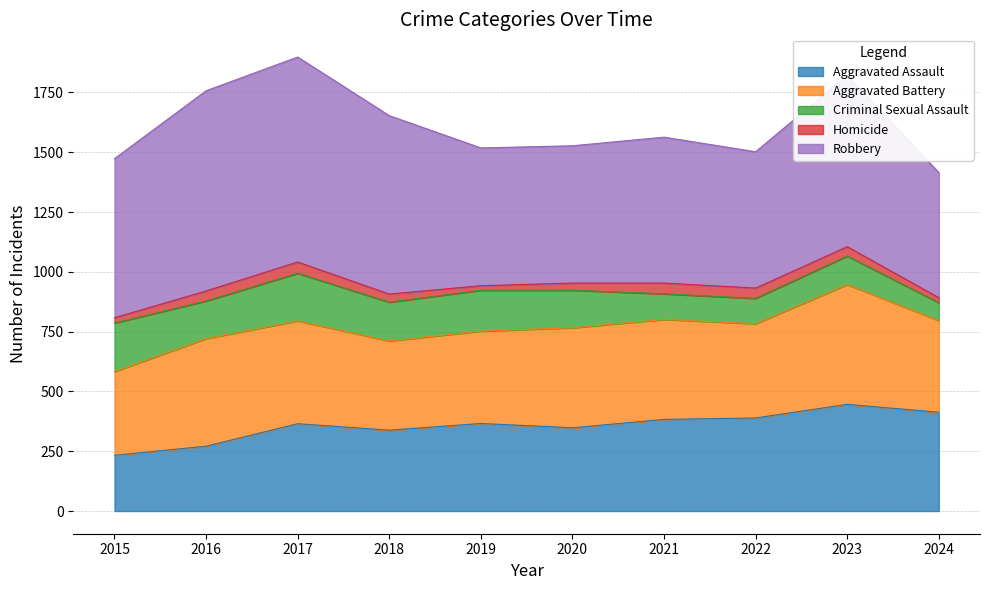

True or false: Criminal Sexual Assault and Aggravated Assault cross at least once.

False